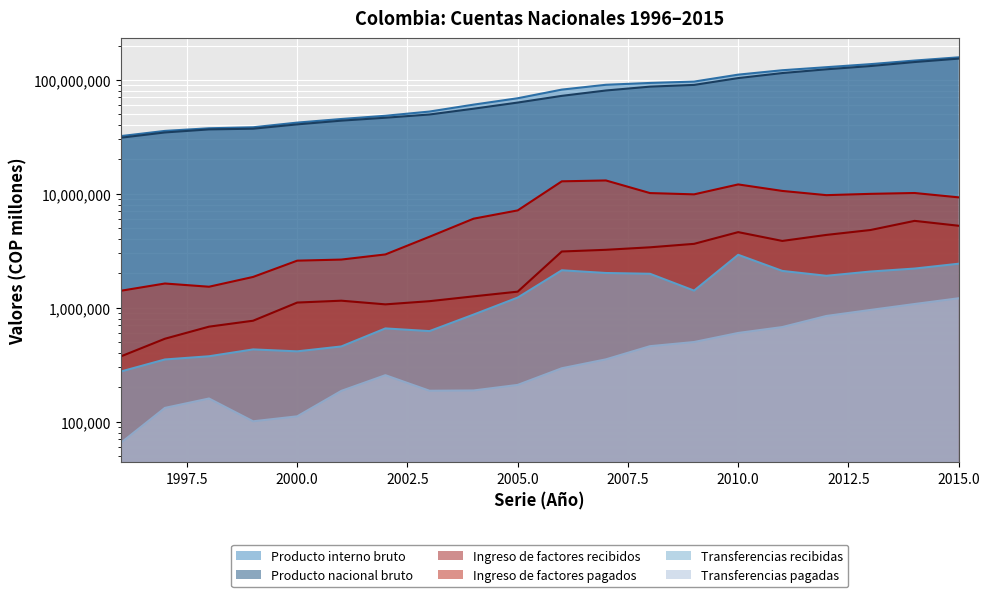

True or false: Ingreso de factores pagados and Transferencias recibidas cross at least once.

False